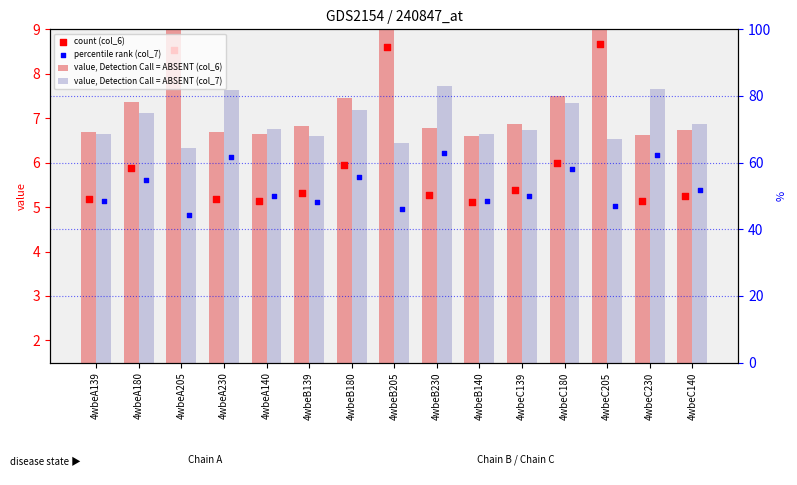

Which series has the largest Y range (max minus min)?

value, Detection Call = ABSENT (col_6)